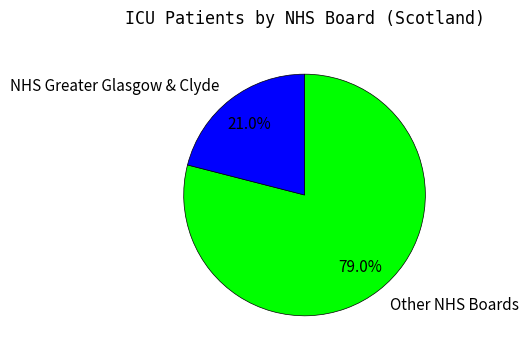

Does any single category account for the majority?

Yes